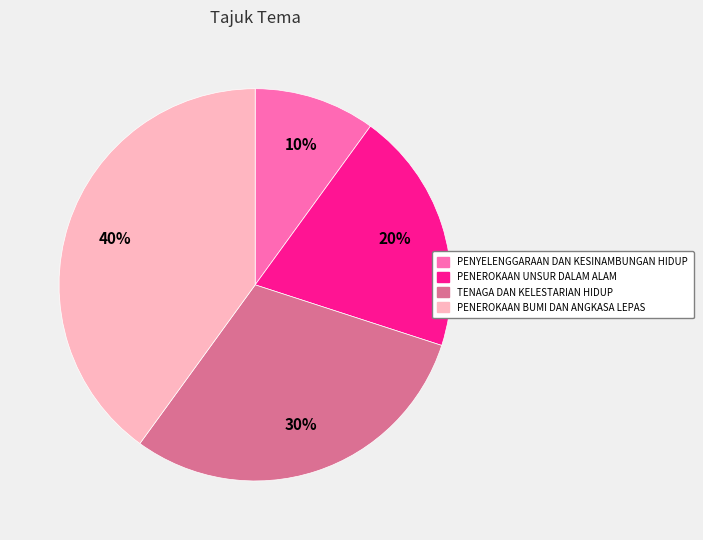

Count the number of slices in the pie.

4